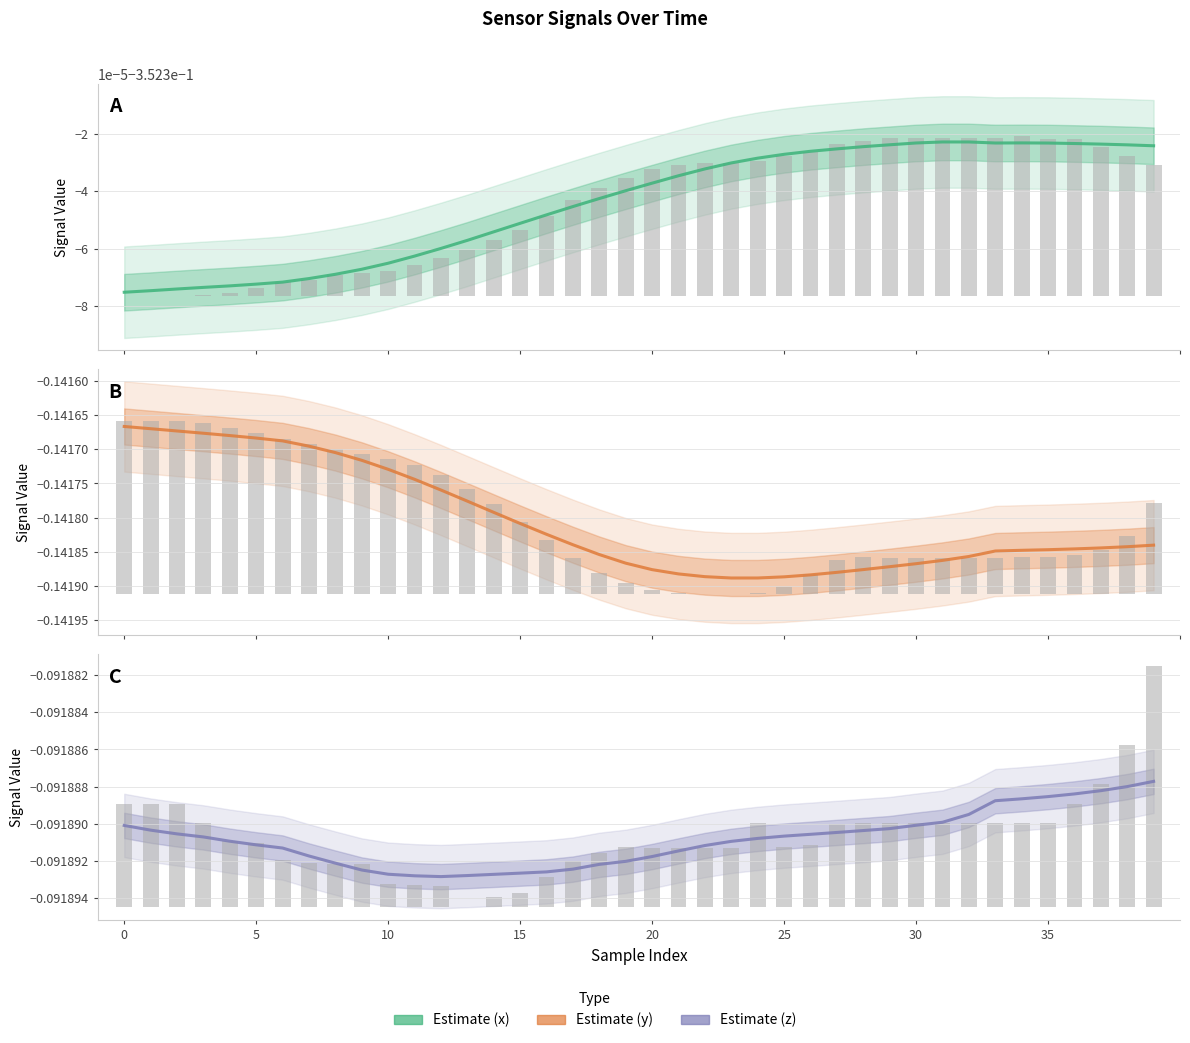

Reading left to right, extract all data points from this chart.

x estimate: -0.4	-0.4	-0.4	-0.4	-0.4	-0.4	-0.4	-0.4	-0.4	-0.4	-0.4	-0.4	-0.4	-0.4	-0.4	-0.4	-0.4	-0.4	-0.4	-0.4	-0.4	-0.4	-0.4	-0.4	-0.4	-0.4	-0.4	-0.4	-0.4	-0.4	-0.4	-0.4	-0.4	-0.4	-0.4	-0.4	-0.4	-0.4	-0.4	-0.4
x raw: 0.0	0.0	0.0	0.0	0.0	0.0	0.0	0.0	0.0	0.0	0.0	0.0	0.0	0.0	0.0	0.0	0.0	0.0	0.0	0.0	0.0	0.0	0.0	0.0	0.0	0.0	0.0	0.0	0.0	0.0	0.0	0.0	0.0	0.0	0.0	0.0	0.0	0.0	0.0	0.0
y estimate: -0.1	-0.1	-0.1	-0.1	-0.1	-0.1	-0.1	-0.1	-0.1	-0.1	-0.1	-0.1	-0.1	-0.1	-0.1	-0.1	-0.1	-0.1	-0.1	-0.1	-0.1	-0.1	-0.1	-0.1	-0.1	-0.1	-0.1	-0.1	-0.1	-0.1	-0.1	-0.1	-0.1	-0.1	-0.1	-0.1	-0.1	-0.1	-0.1	-0.1
y raw: 0.0	0.0	0.0	0.0	0.0	0.0	0.0	0.0	0.0	0.0	0.0	0.0	0.0	0.0	0.0	0.0	0.0	0.0	0.0	0.0	0.0	0.0	0.0	0.0	0.0	0.0	0.0	0.0	0.0	0.0	0.0	0.0	0.0	0.0	0.0	0.0	0.0	0.0	0.0	0.0
z estimate: -0.1	-0.1	-0.1	-0.1	-0.1	-0.1	-0.1	-0.1	-0.1	-0.1	-0.1	-0.1	-0.1	-0.1	-0.1	-0.1	-0.1	-0.1	-0.1	-0.1	-0.1	-0.1	-0.1	-0.1	-0.1	-0.1	-0.1	-0.1	-0.1	-0.1	-0.1	-0.1	-0.1	-0.1	-0.1	-0.1	-0.1	-0.1	-0.1	-0.1
z raw: 0.0	0.0	0.0	0.0	0.0	0.0	0.0	0.0	0.0	0.0	0.0	0.0	0.0	0.0	0.0	0.0	0.0	0.0	0.0	0.0	0.0	0.0	0.0	0.0	0.0	0.0	0.0	0.0	0.0	0.0	0.0	0.0	0.0	0.0	0.0	0.0	0.0	0.0	0.0	0.0